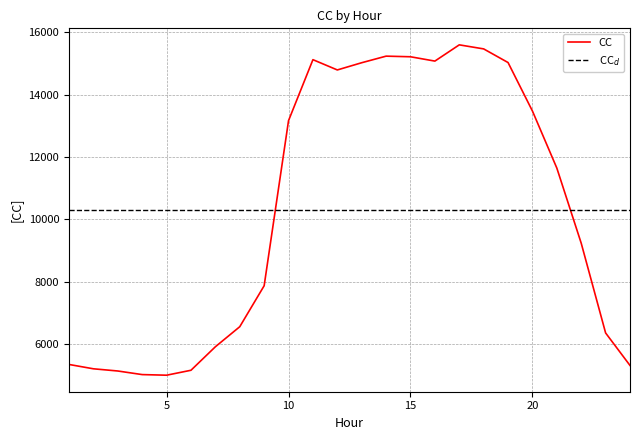

Reading left to right, transcribe all the data shown in this chart.

1=5345.1	2=5206.2	3=5135.6	4=5020.3	5=5000.6	6=5159.2	7=5913.1	8=6556.8	9=7870.9	10=13169.9	11=15125.6	12=14795.6	13=15027.4	14=15238.5	15=15218.6	16=15079.8	17=15601.0	18=15471.1	19=15033.3	20=13477.0	21=11646.7	22=9235.5	23=6356.3	24=5313.4